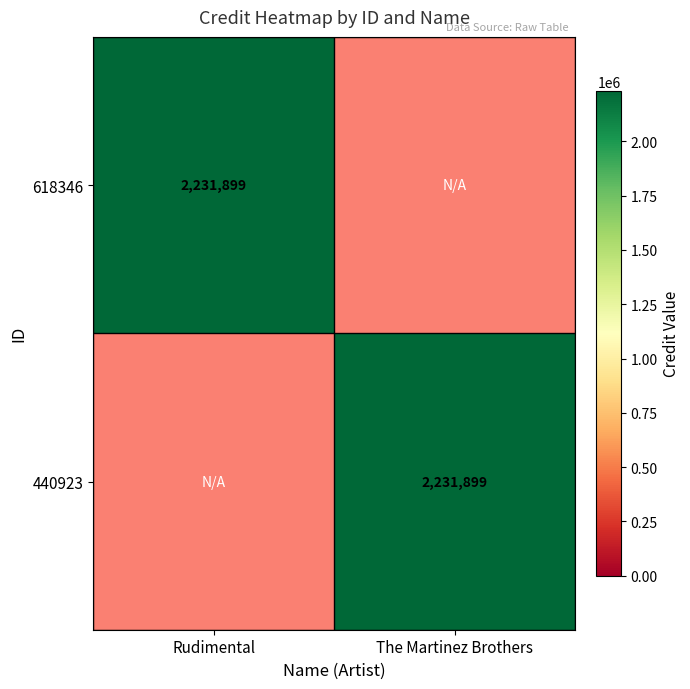

True or false: 618346 has a value of 2231899 at Rudimental.

True